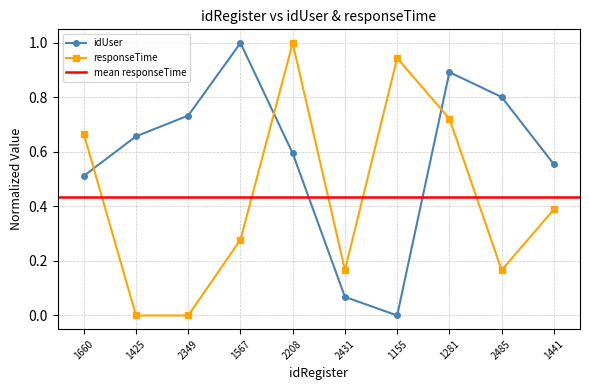

Reading left to right, list all the values displayed in this chart.

idUser: 1660=0.5	1425=0.7	2349=0.7	1567=1.0	2208=0.6	2431=0.1	1155=0.0	1281=0.9	2485=0.8	1441=0.6
responseTime: 1660=0.7	1425=0.0	2349=0.0	1567=0.3	2208=1.0	2431=0.2	1155=0.9	1281=0.7	2485=0.2	1441=0.4